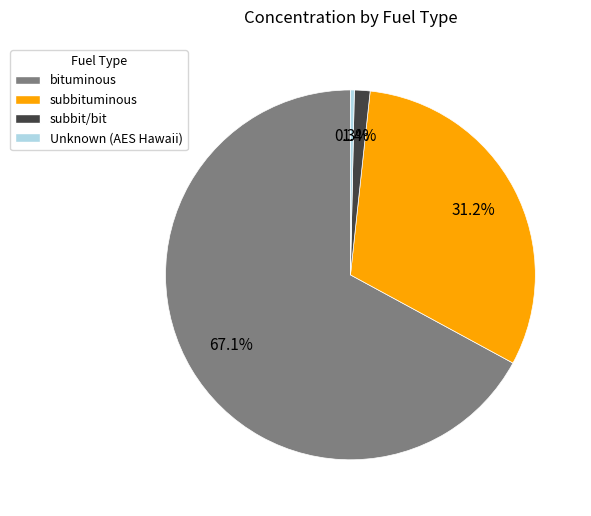

What portion of the pie excludes bituminous?

32.9%